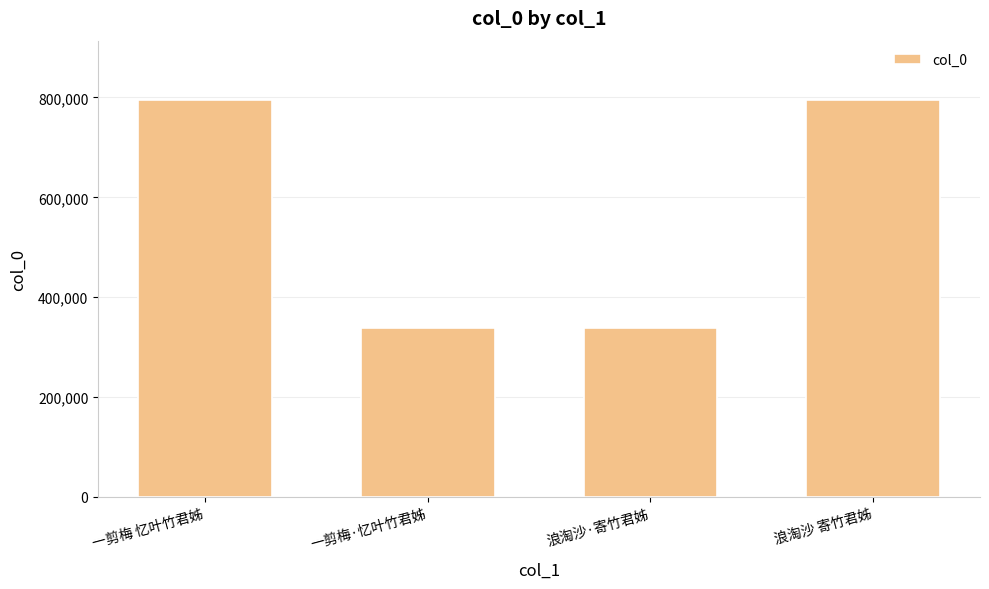

What is the difference between the second highest and second lowest values?

456033